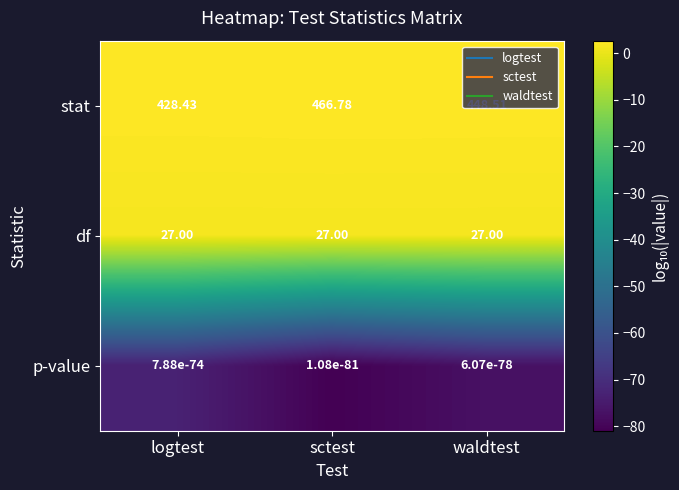

At which label does stat reach its minimum?

logtest